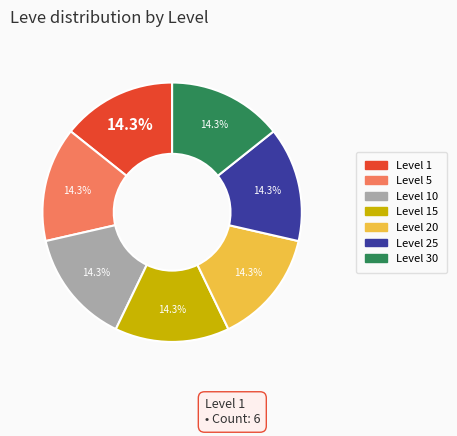

What is the ratio of the value at Level 10 to the value at Level 5?

1.0